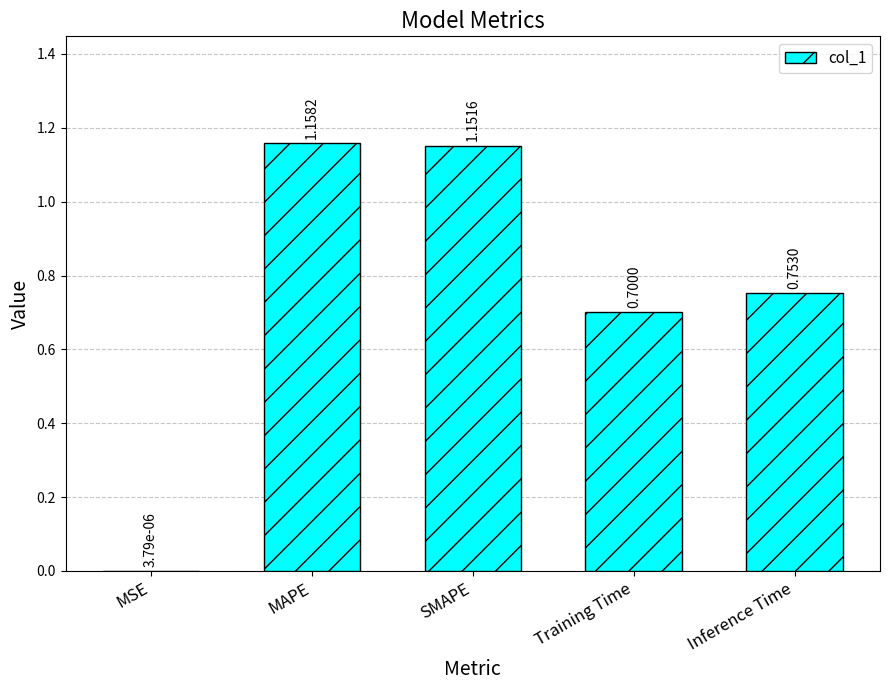

Which has a higher value, SMAPE or MAPE?

MAPE